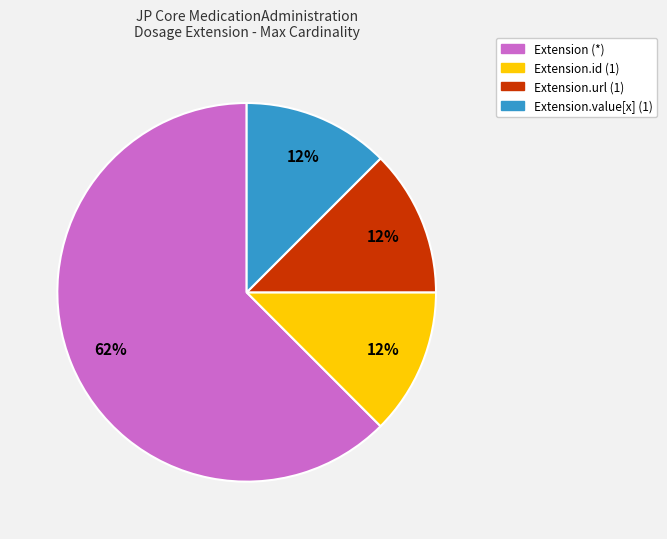

Is there any slice that represents more than half of the pie?

Yes